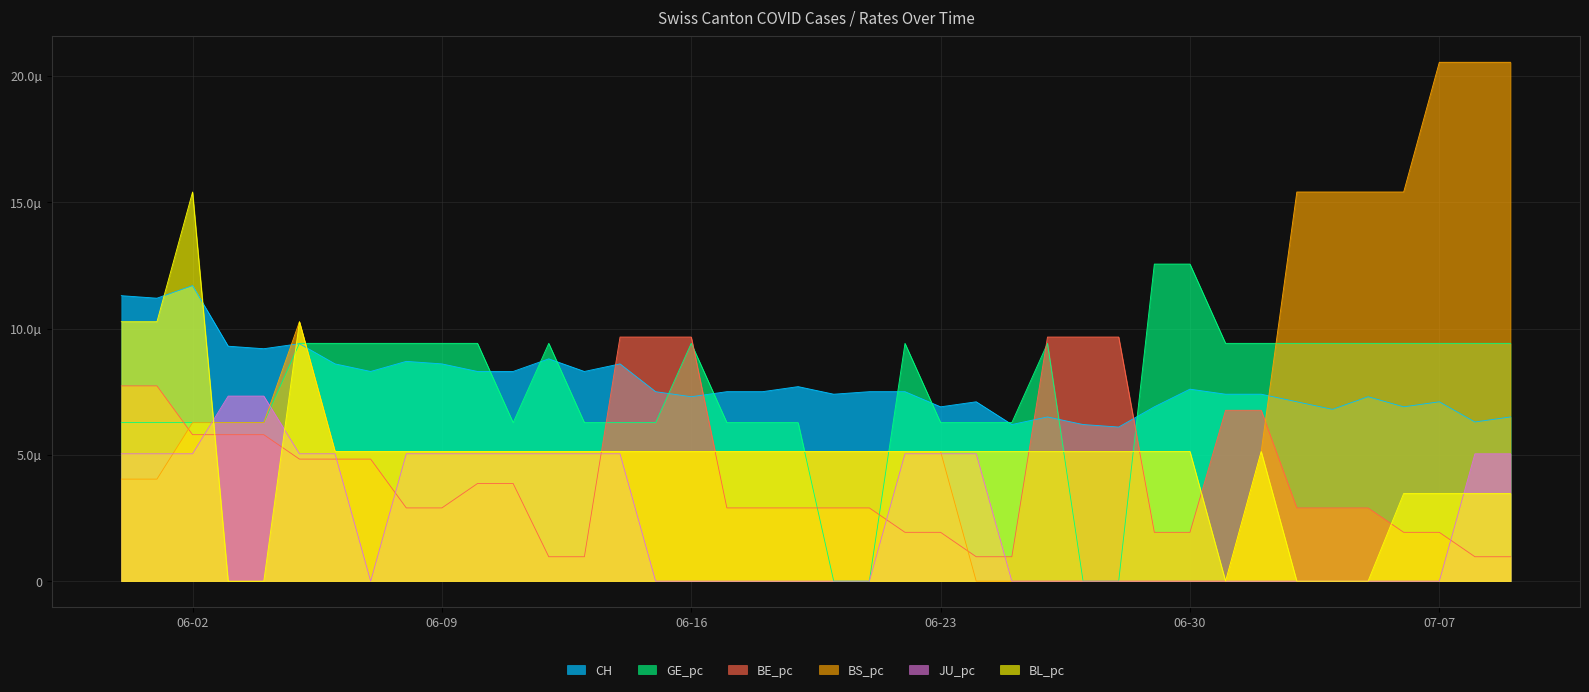

True or false: BL_pc has more than 0 points higher than both neighbors.

True